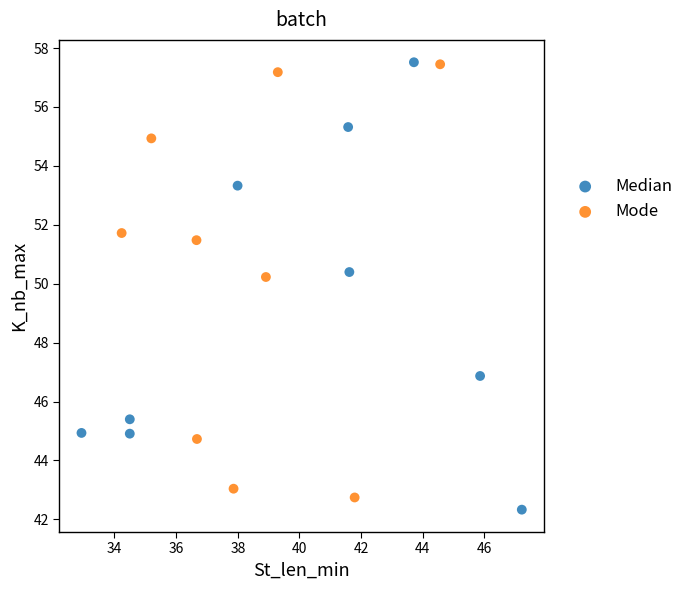

Which series contains the lowest Y value?

Median